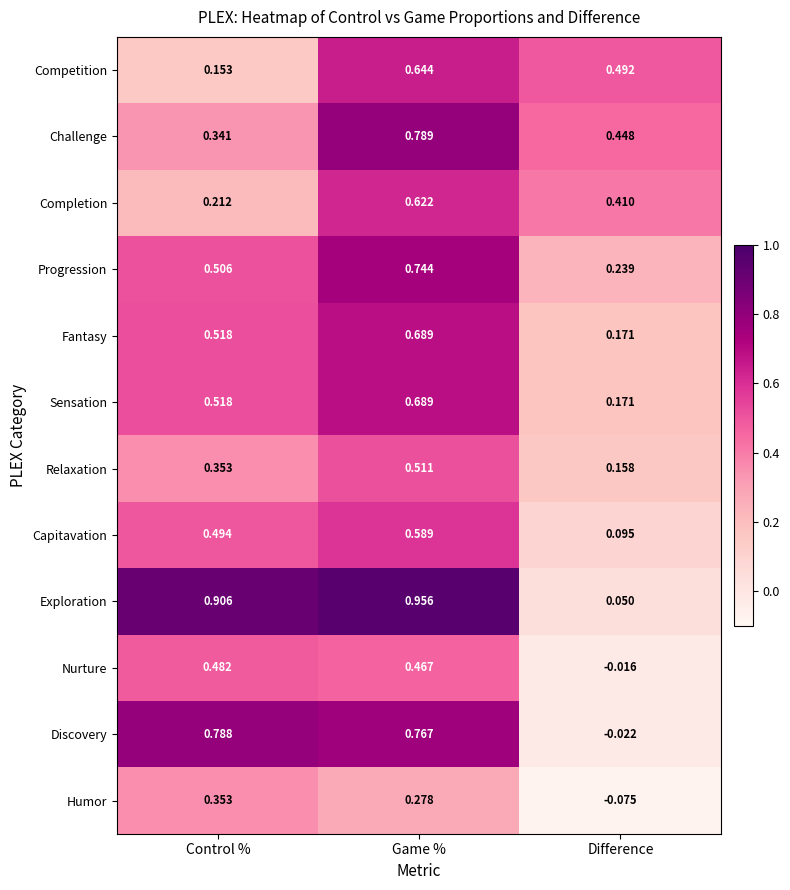

Which series has the largest total across all categories?

Exploration